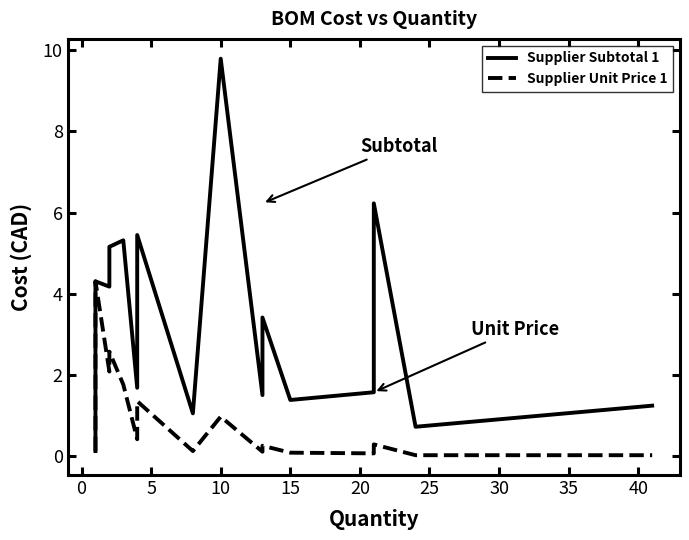

What is the value of the Supplier Unit Price 1 point at the 11th from the left?

0.1